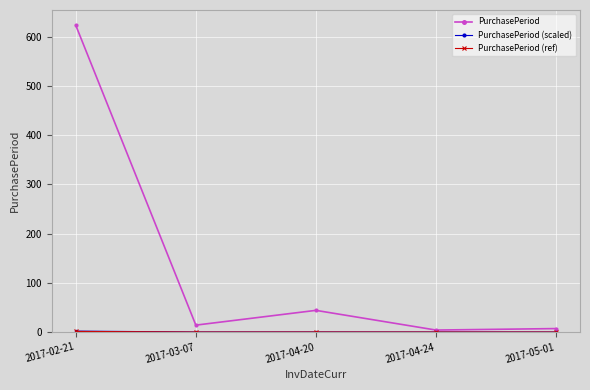

The PurchasePeriod series shows 44.0 at 2017-04-20. True or false?

True